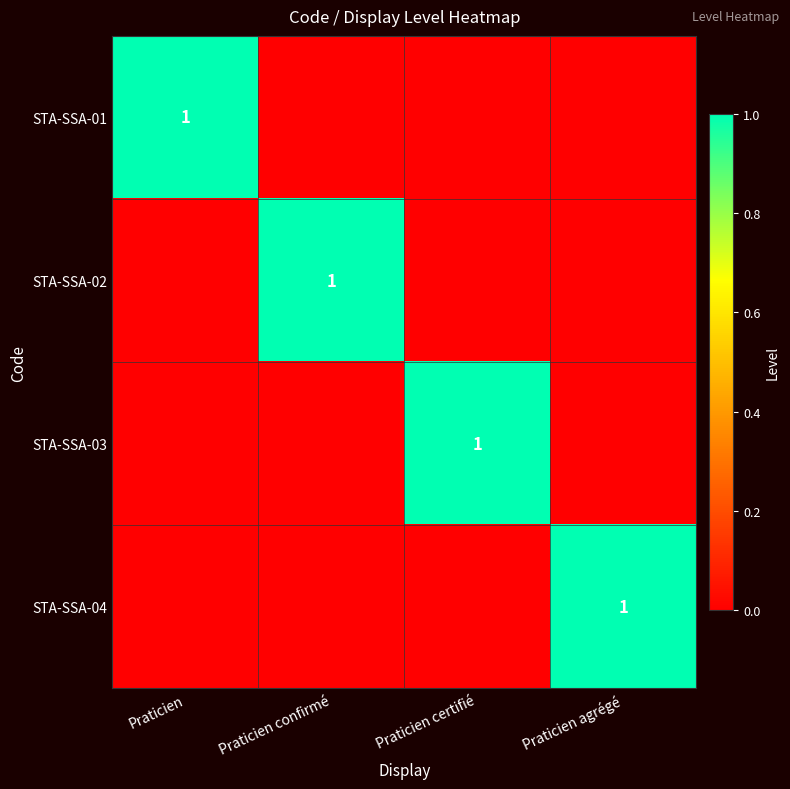

How many data points in STA-SSA-02 are above 0?

1